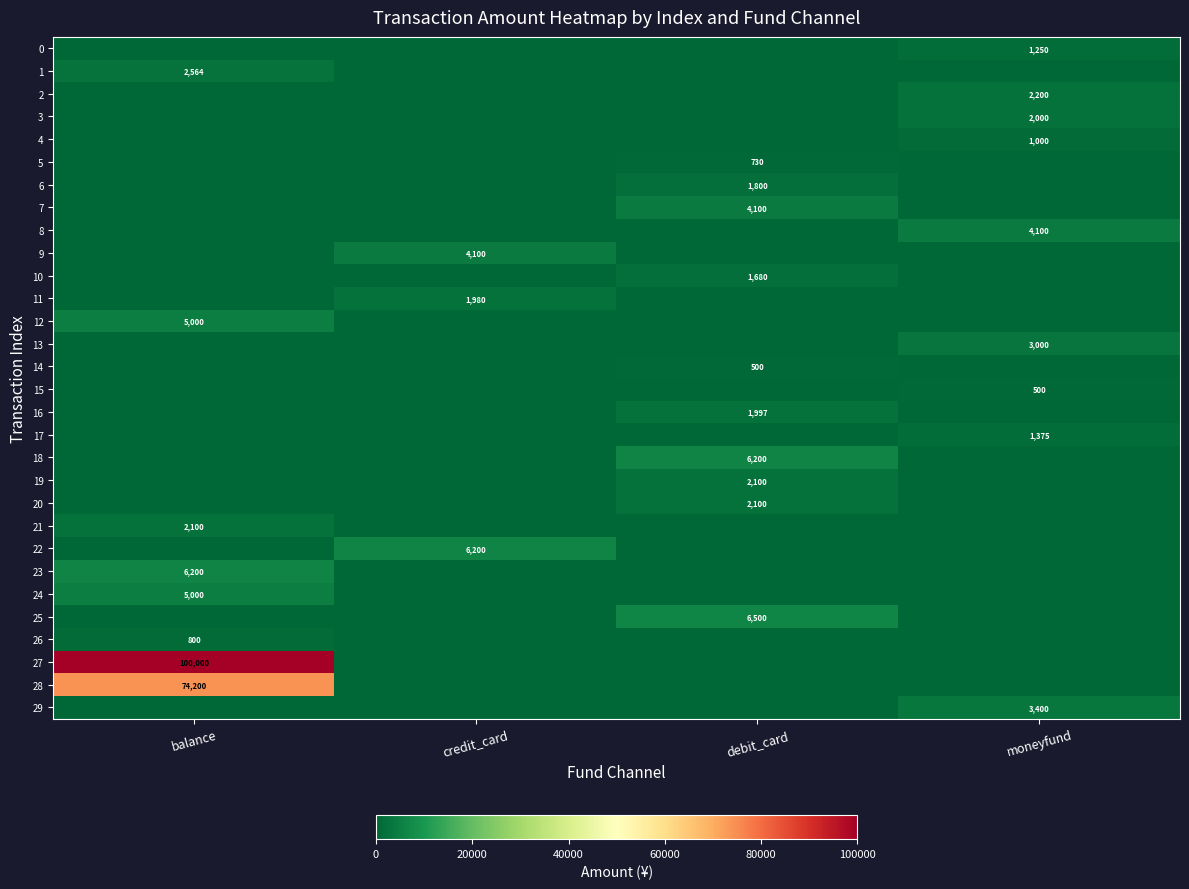

Is it true that 21 equals 2100 at balance?

True